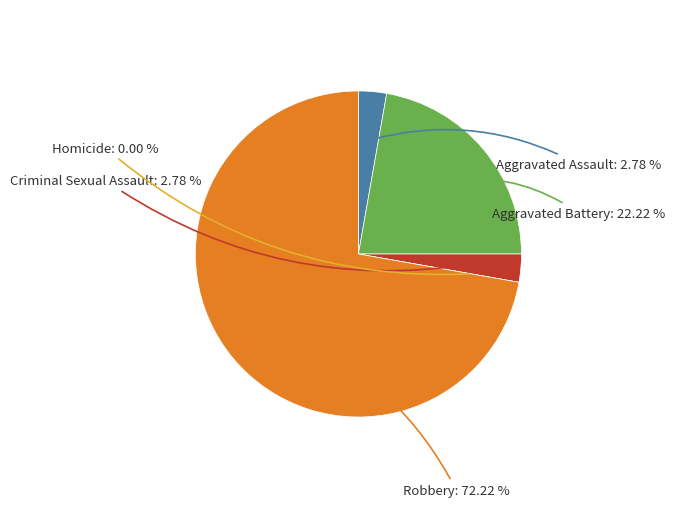

To the nearest percent, what is the combined percentage of Criminal Sexual Assault and Aggravated Assault?

6%